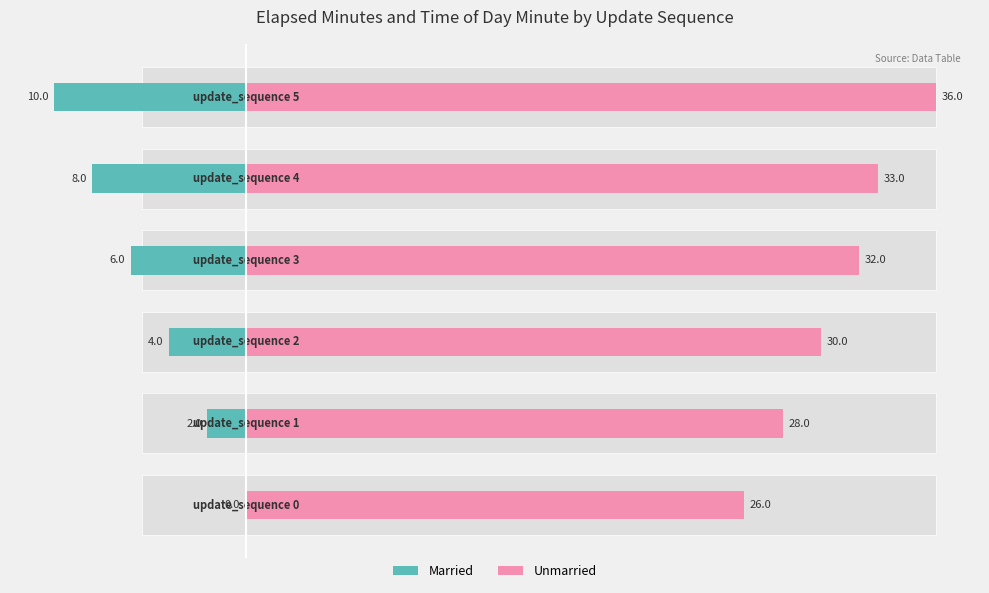

What is the difference between the second highest and minimum values in the Unmarried series?

7